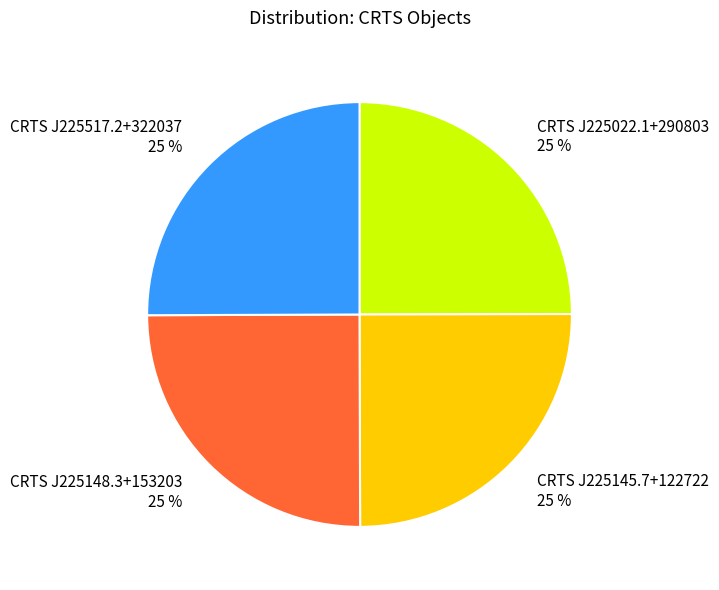

What percentage is the CRTS J225145.7+122722 slice, to the nearest percent?

25%